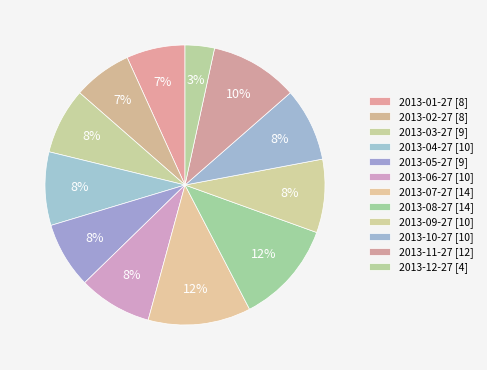

Is the sum of 2013-01-27 and 2013-03-27 greater than half?

No